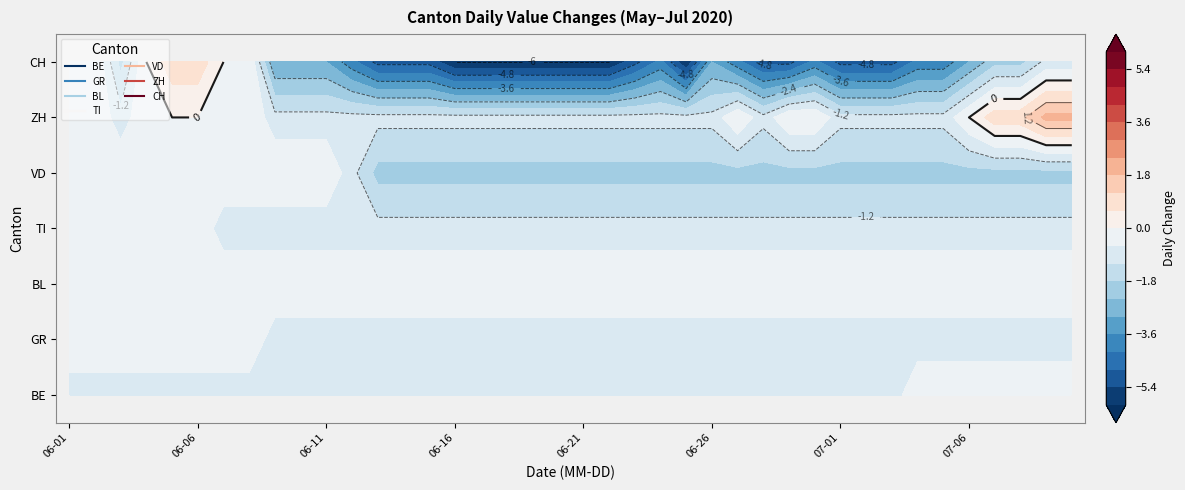

Where is CH nearest to the value -2?

2020-06-03